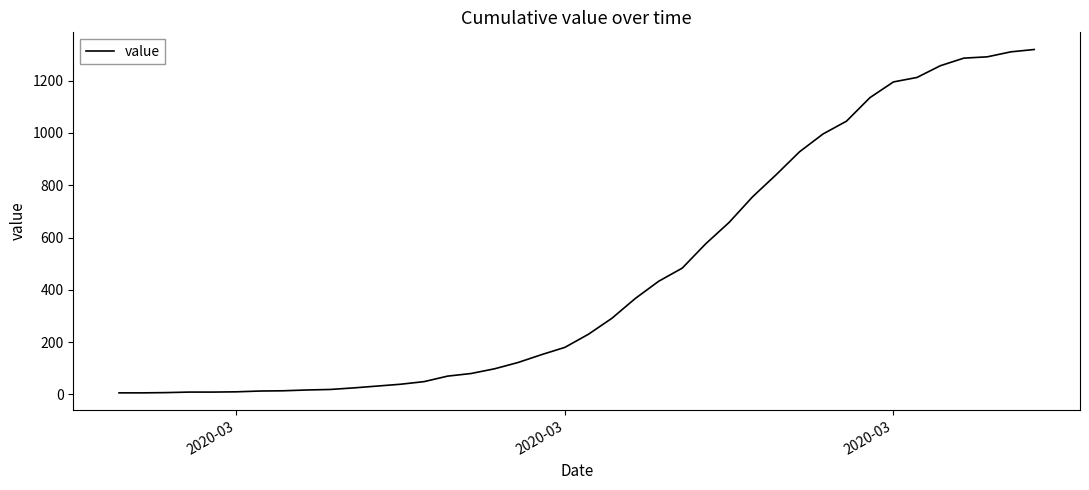

How many series are shown in this chart?

1